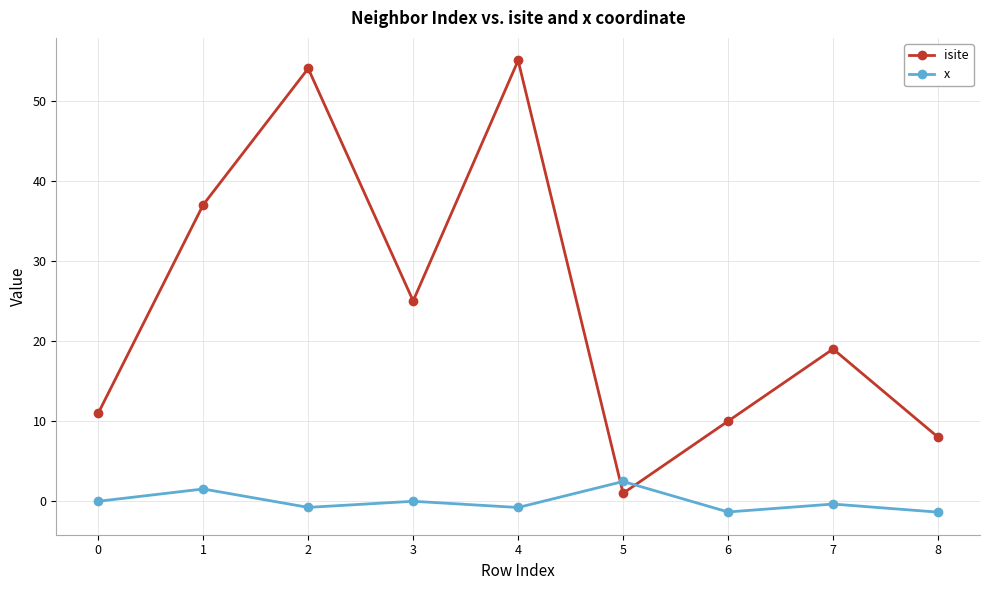

The isite series shows 10.0 at 6. True or false?

True